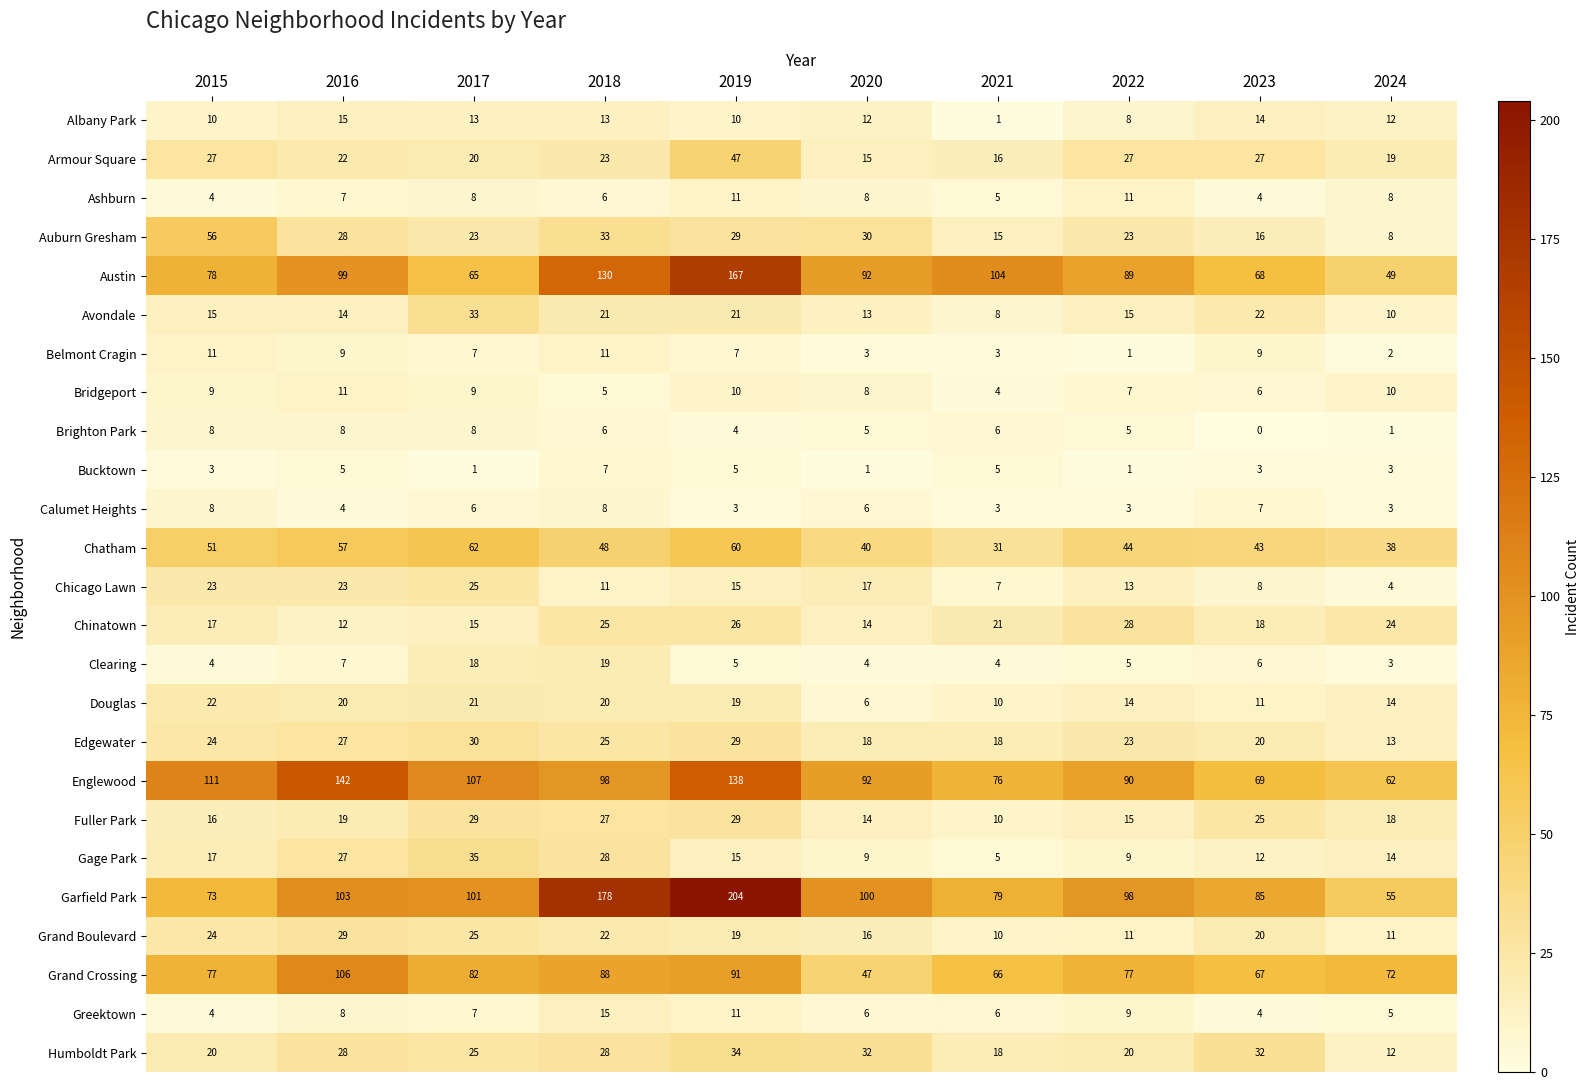

What is the sum of all Englewood values?

985